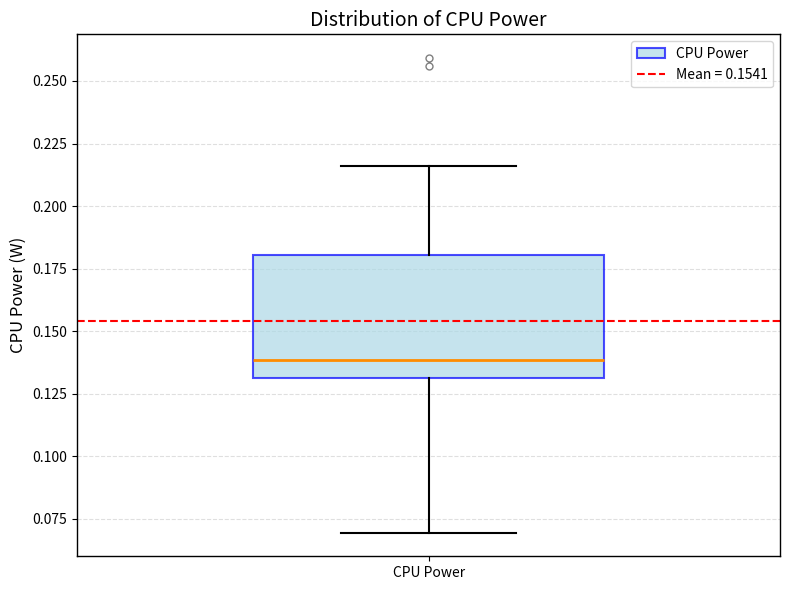

Read this box plot against the y-axis: the position of the median line, the range covered by the box, and the ends of both whiskers. The values are not printed on the chart, so give them approximately, as read against the axis.

median 0.140, box 0.130 to 0.180, whiskers 0.070 to 0.215